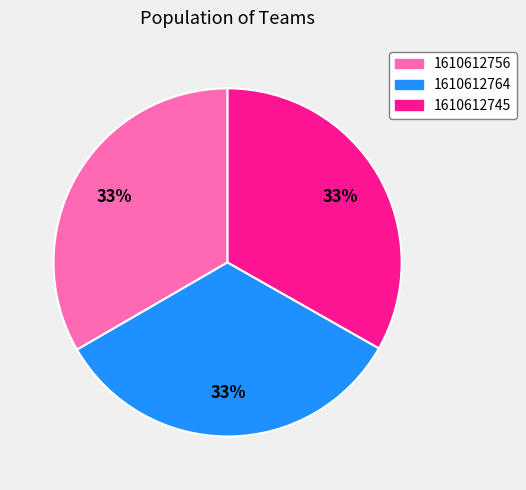

Do 1610612756 and 1610612764 together represent more than half of the pie?

Yes